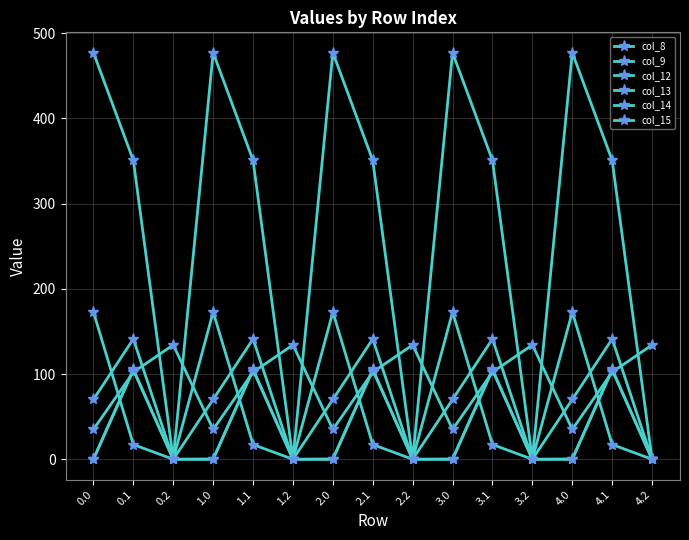

Is it true that col_9 equals 0.0 at 3.2?

True